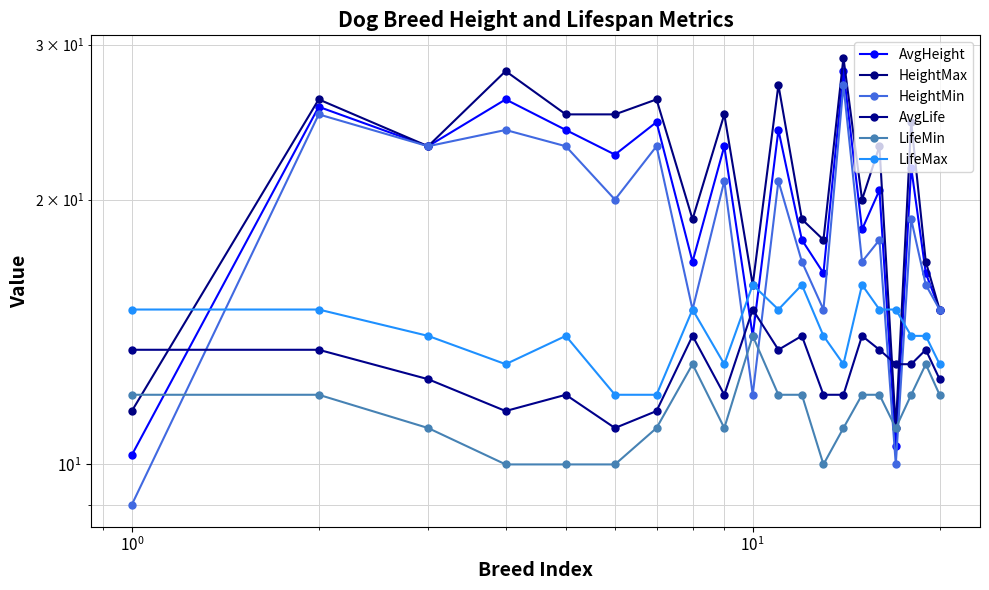

What is the difference between the second highest and minimum values in the HeightMax series?

17.0